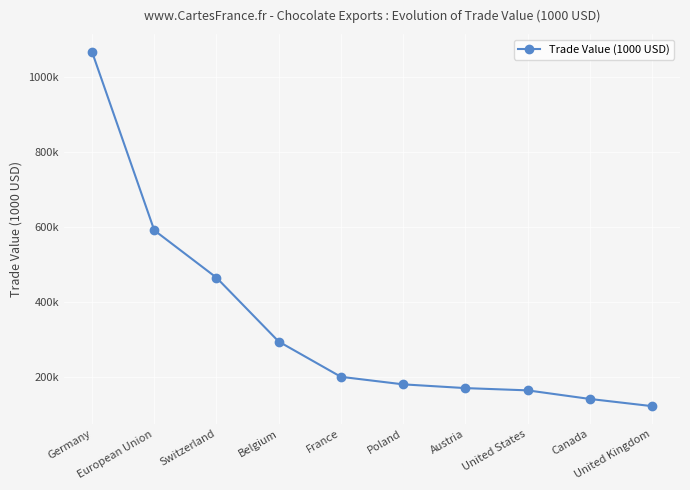

List the labels in order of value, smallest first.

United Kingdom, Canada, United States, Austria, Poland, France, Belgium, Switzerland, European Union, Germany